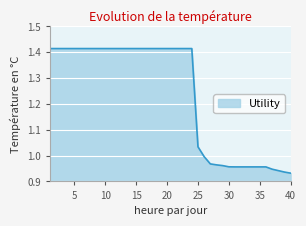

What is the difference between the maximum and minimum values?

0.5